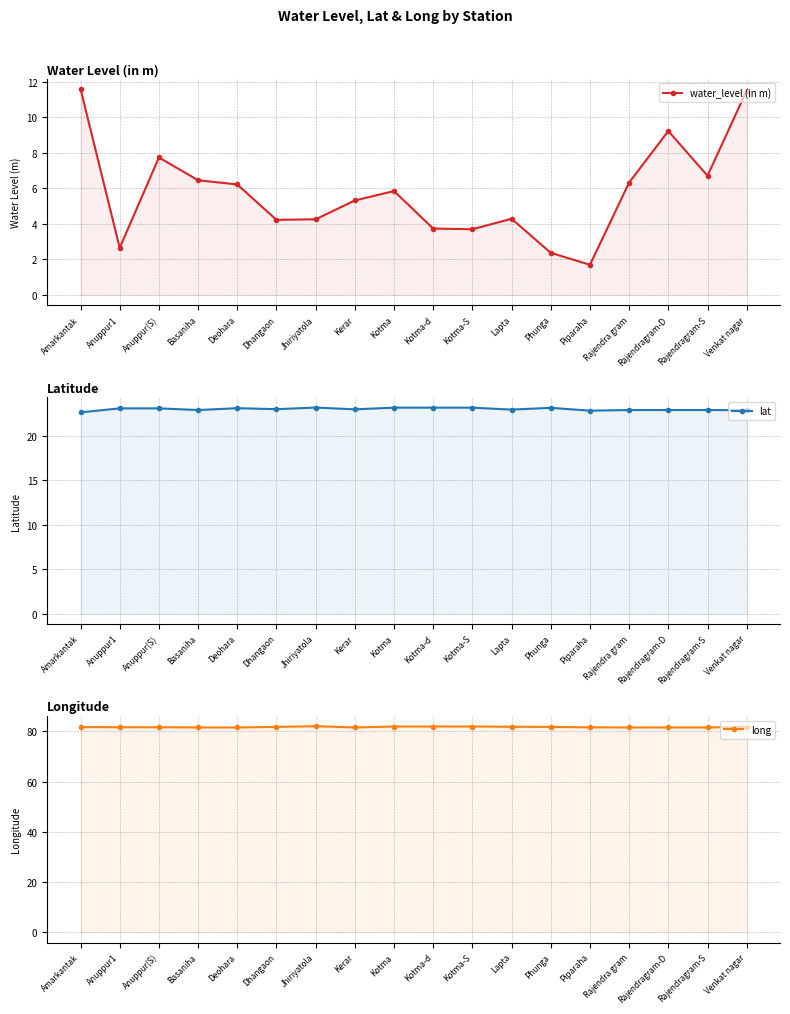

Reading left to right, extract all data points from this chart.

water_level (in m): Amarkantak=11.6	Anuppur1=2.6	Anuppur(S)=7.7	Basaniha=6.5	Deohara=6.2	Dhangaon=4.2	Jhiriyatola=4.3	Kerar=5.3	Kotma=5.8	Kotma-d=3.7	Kotma-S=3.7	Lapta=4.3	Phunga=2.4	Piparaha=1.7	Rajendra gram=6.3	Rajendragram-D=9.2	Rajendragram-S=6.7	Venkat nagar=11.5
lat: Amarkantak=22.7	Anuppur1=23.1	Anuppur(S)=23.1	Basaniha=22.9	Deohara=23.1	Dhangaon=23.0	Jhiriyatola=23.2	Kerar=23.0	Kotma=23.2	Kotma-d=23.2	Kotma-S=23.2	Lapta=23.0	Phunga=23.2	Piparaha=22.9	Rajendra gram=22.9	Rajendragram-D=22.9	Rajendragram-S=22.9	Venkat nagar=22.9
long: Amarkantak=81.8	Anuppur1=81.7	Anuppur(S)=81.7	Basaniha=81.6	Deohara=81.6	Dhangaon=81.8	Jhiriyatola=82.1	Kerar=81.6	Kotma=82.0	Kotma-d=82.0	Kotma-S=82.0	Lapta=81.9	Phunga=81.8	Piparaha=81.7	Rajendra gram=81.6	Rajendragram-D=81.6	Rajendragram-S=81.6	Venkat nagar=81.9